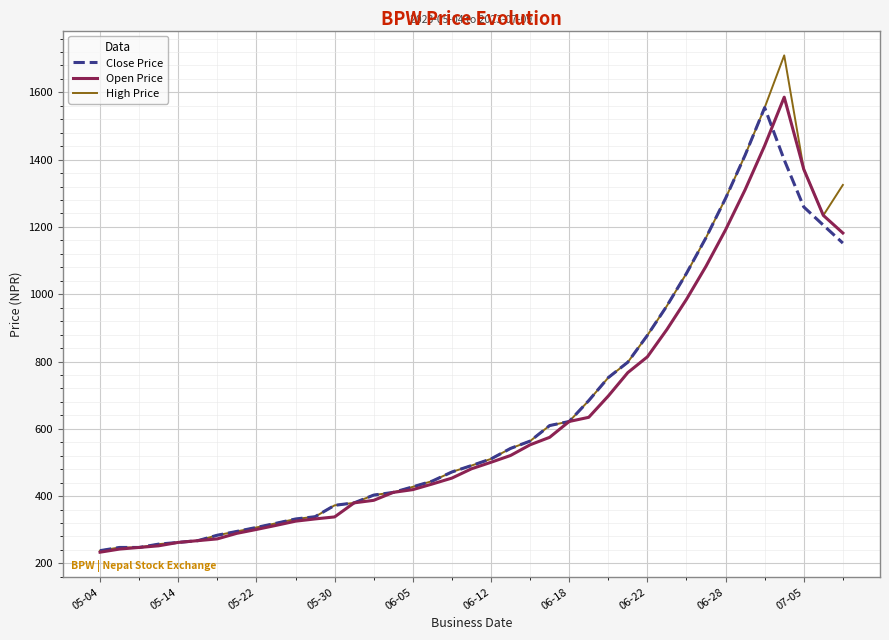

What is the highest value of the High Price series?

1710.0